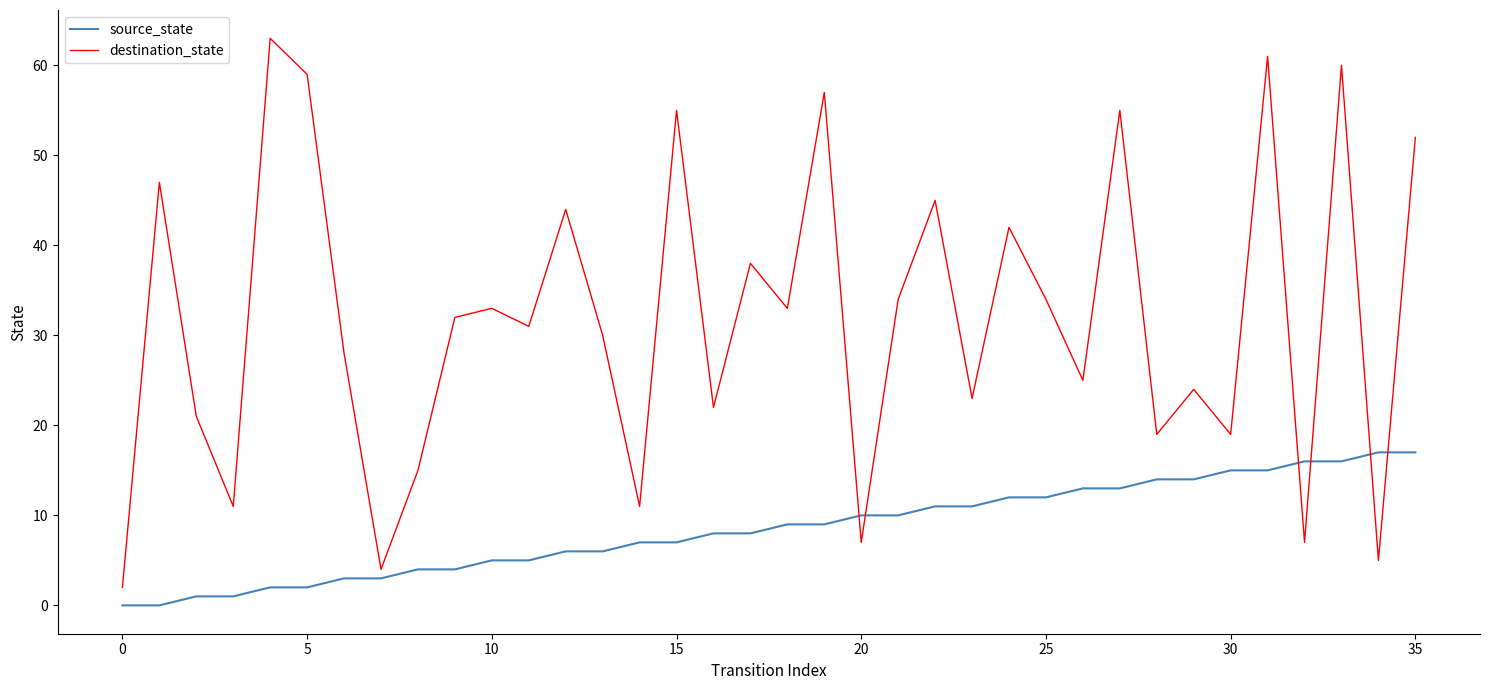

Which series has the largest total across all categories?

destination_state